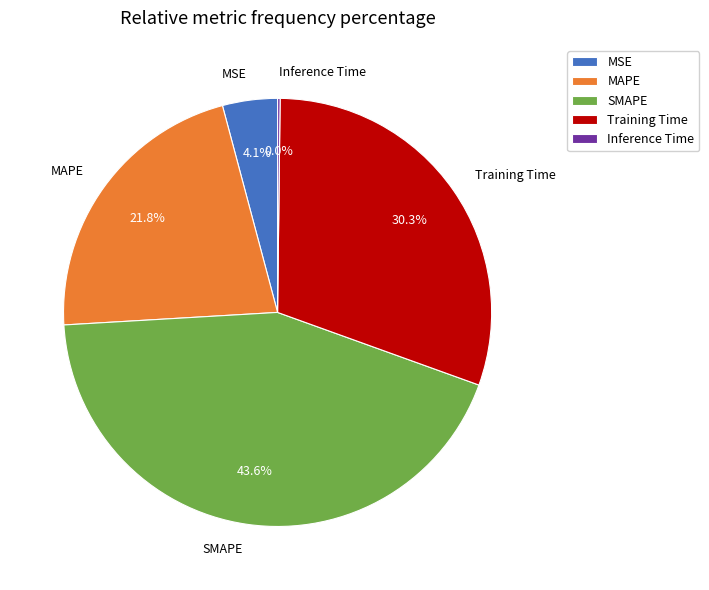

How many segments does this pie chart have?

5